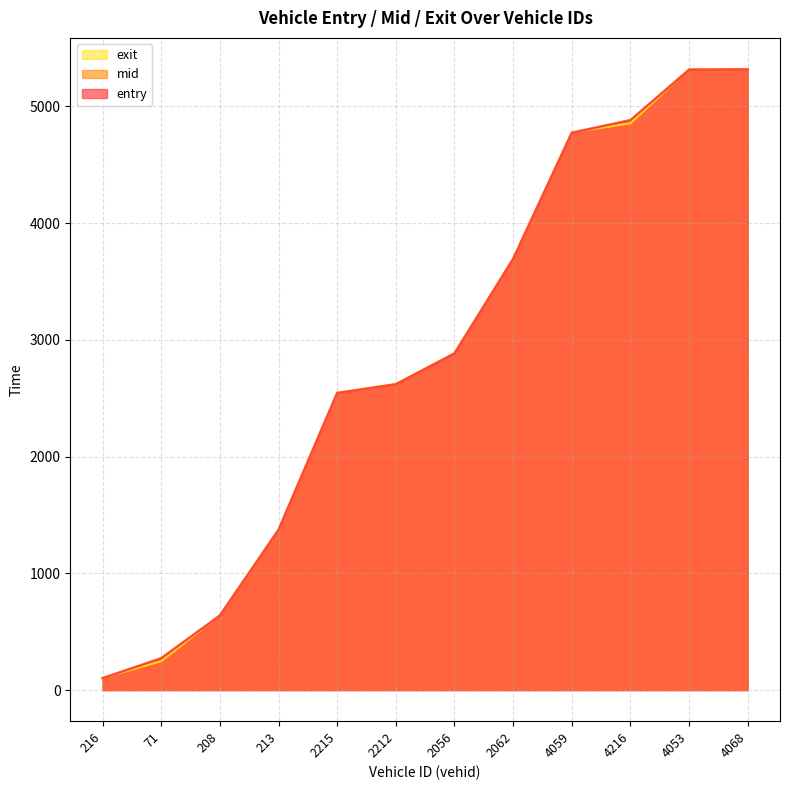

Read the entry value at 4068.

5314.5